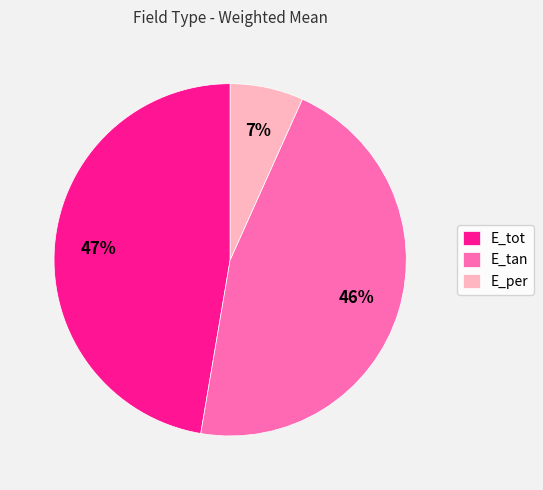

Does E_tan represent more than half of the total?

No